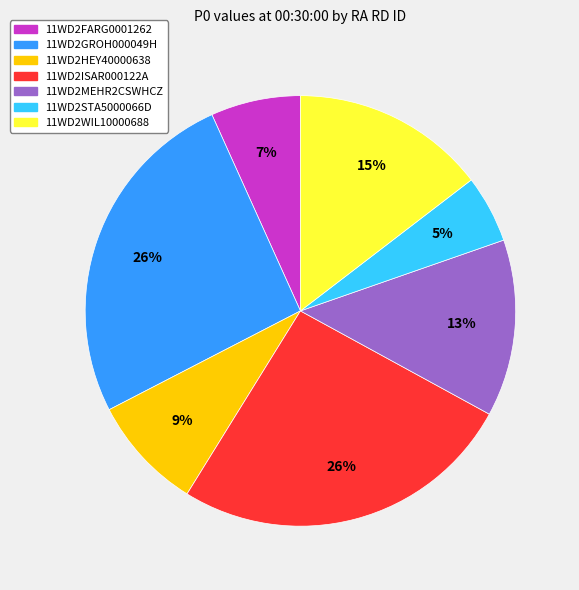

How many slices are in this pie chart?

7